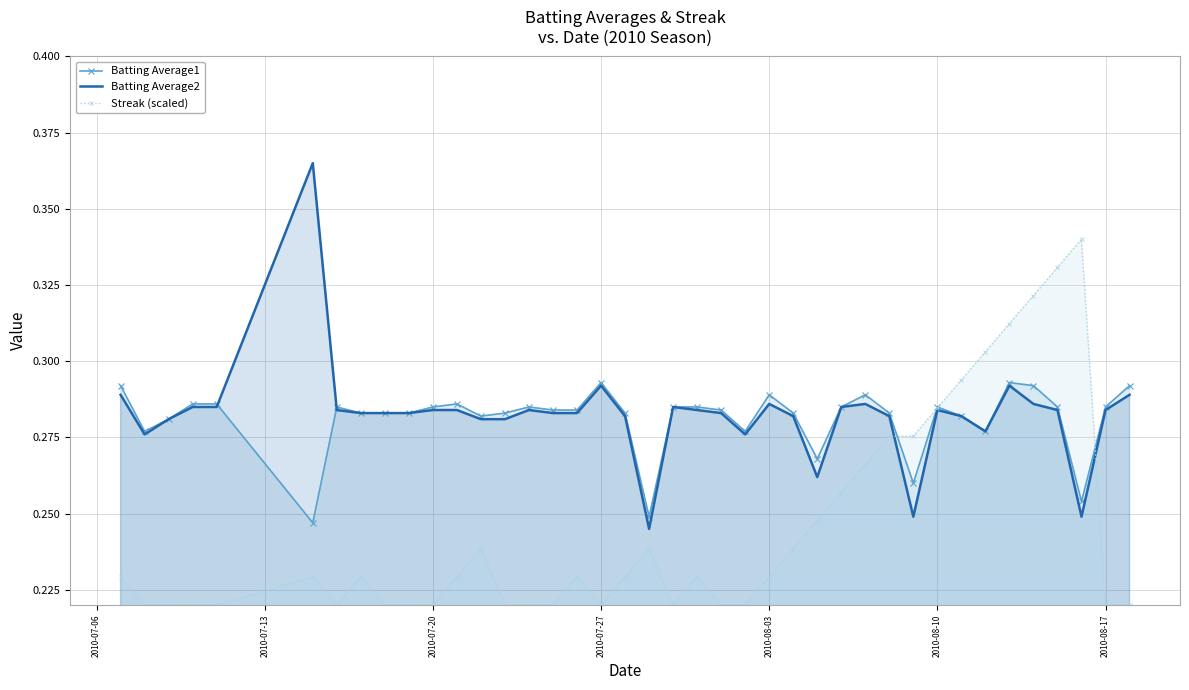

List the series in order of their peak value, highest first.

Batting Average2, Streak (scaled), Batting Average1